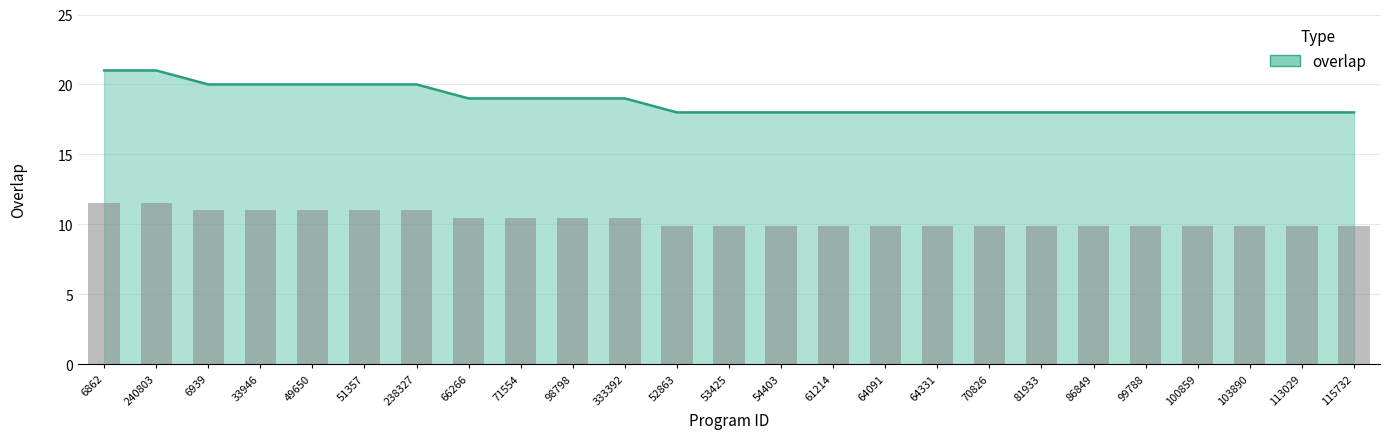

Does the chart contain stacked bars?

No